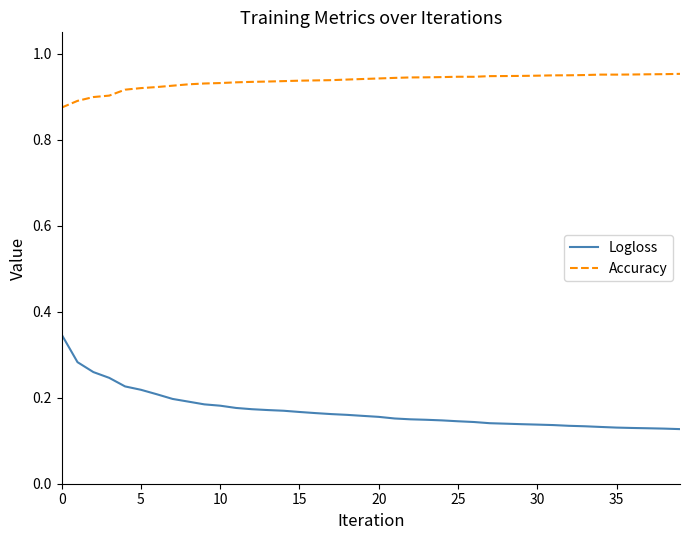

Which series has the largest total across all categories?

Accuracy